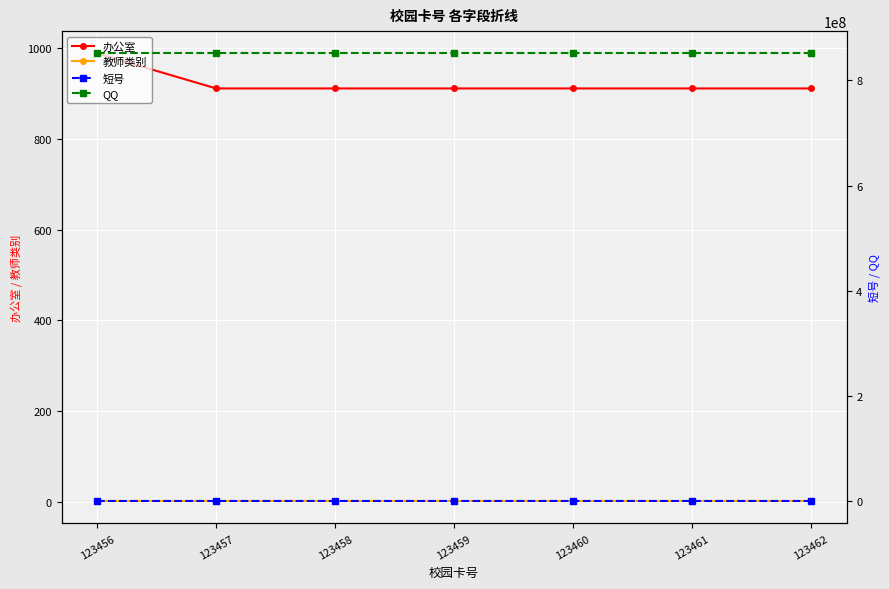

The 办公室 series shows 1628 at 123460. True or false?

False